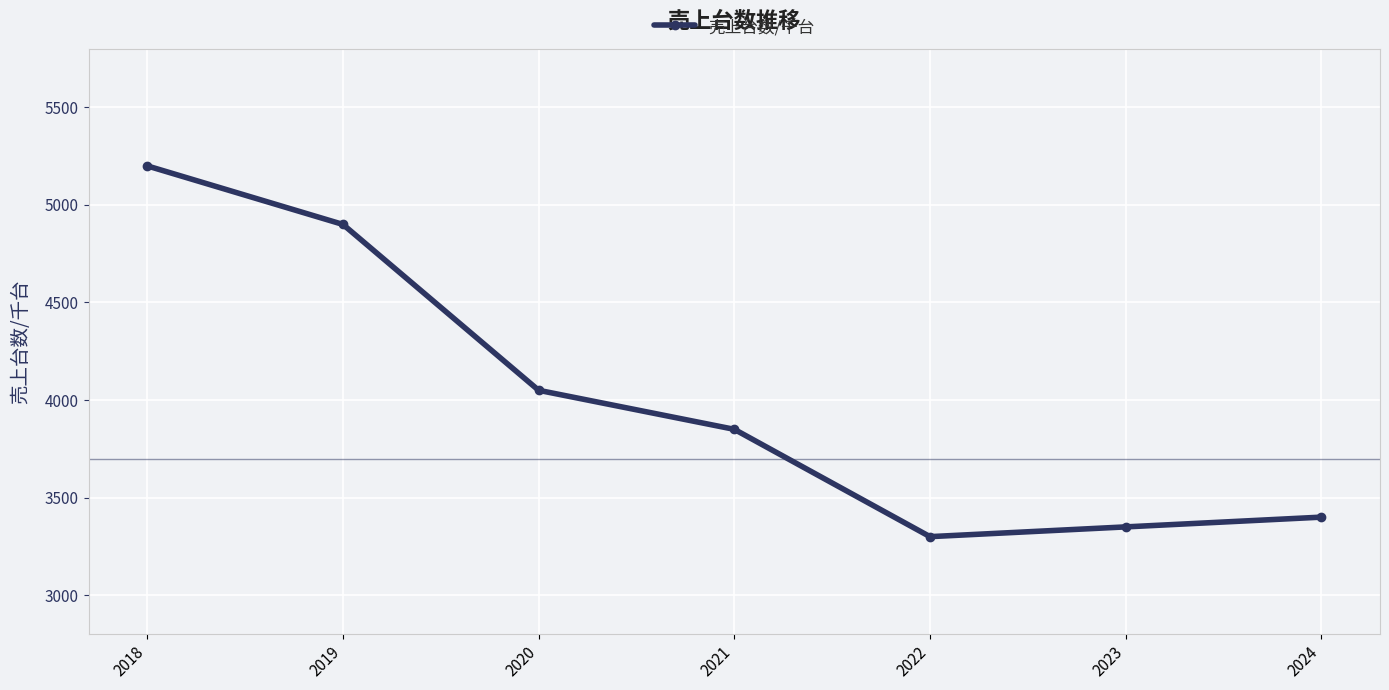

At which label does the data first exceed 3850?

2018